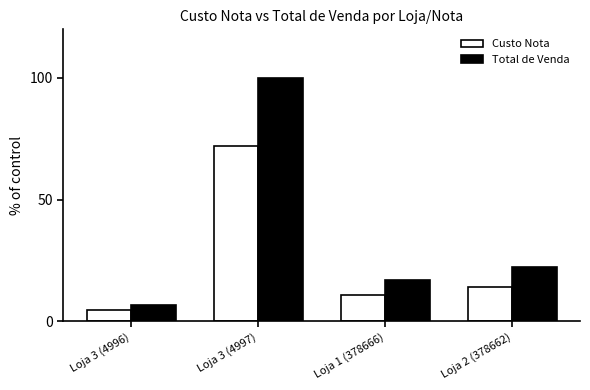

List the series in order of their peak value, lowest first.

Custo Nota, Total de Venda